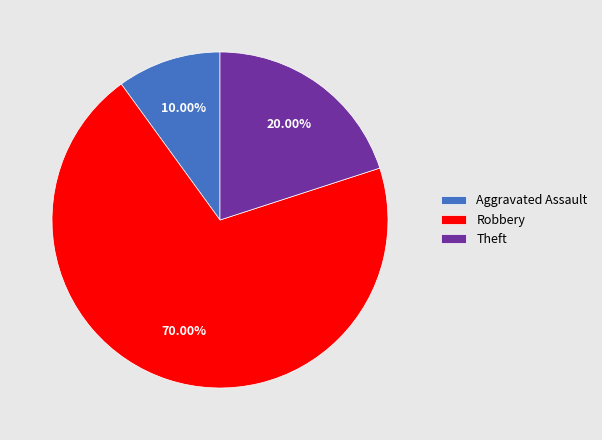

Do Robbery and Theft together represent more than half of the pie?

Yes